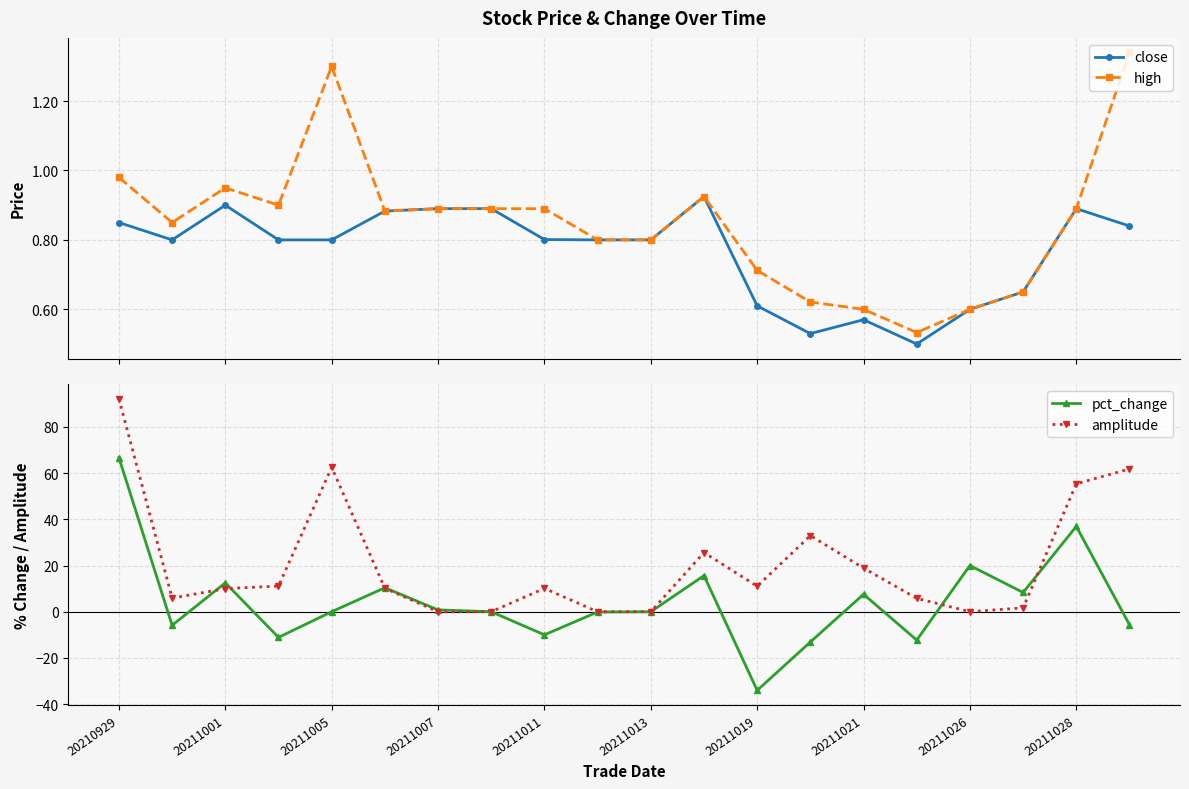

What is the difference between the close values at 20210929 and 17?

0.2